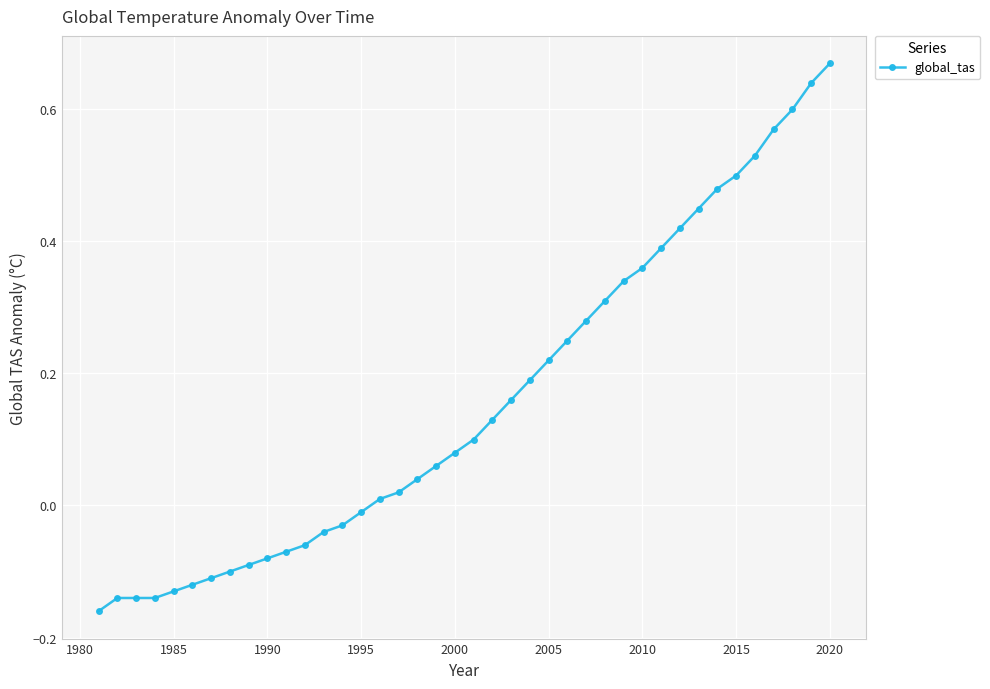

What is the difference between the second highest and second lowest values?

0.8